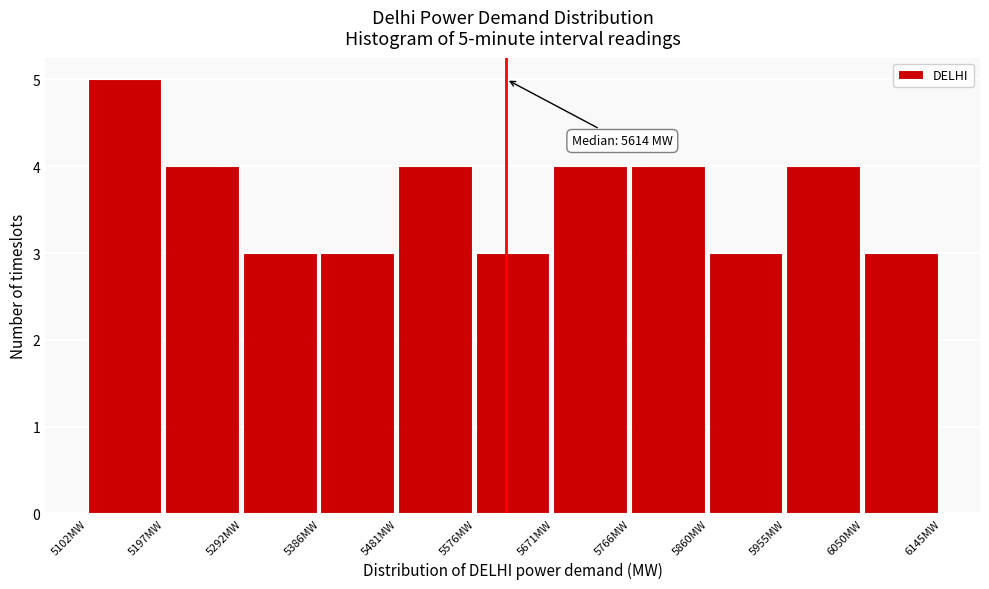

Which range on the x-axis has the tallest bar?

5100 to 5200